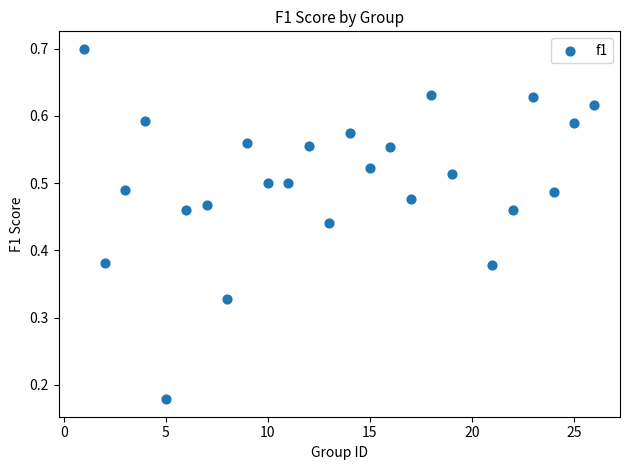

What is the range of X values (max minus min)?

25.0